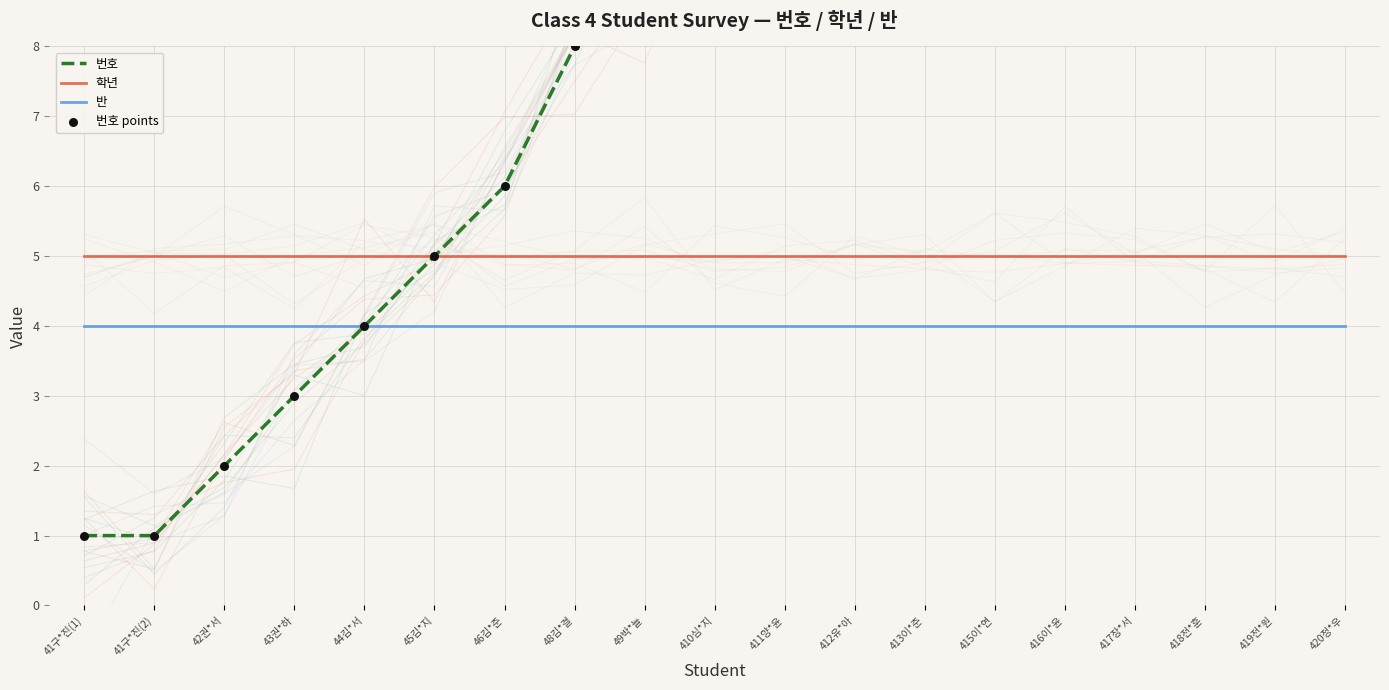

Which series has the largest total across all categories?

번호